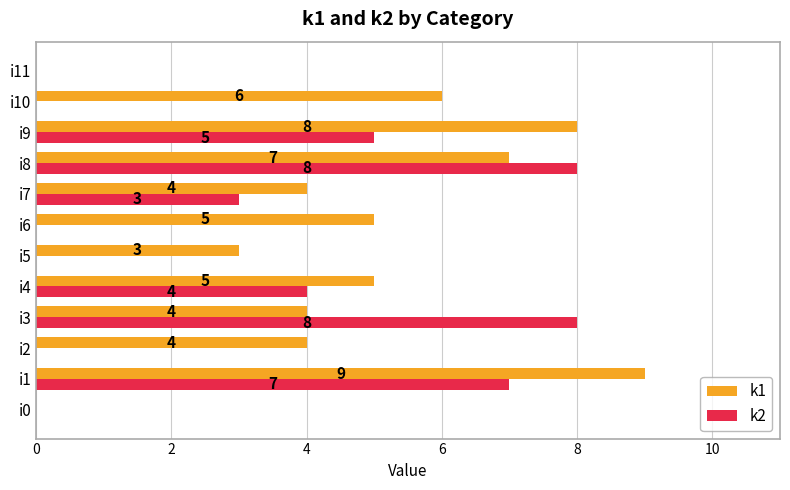

The k2 series shows 0 at i0. True or false?

True